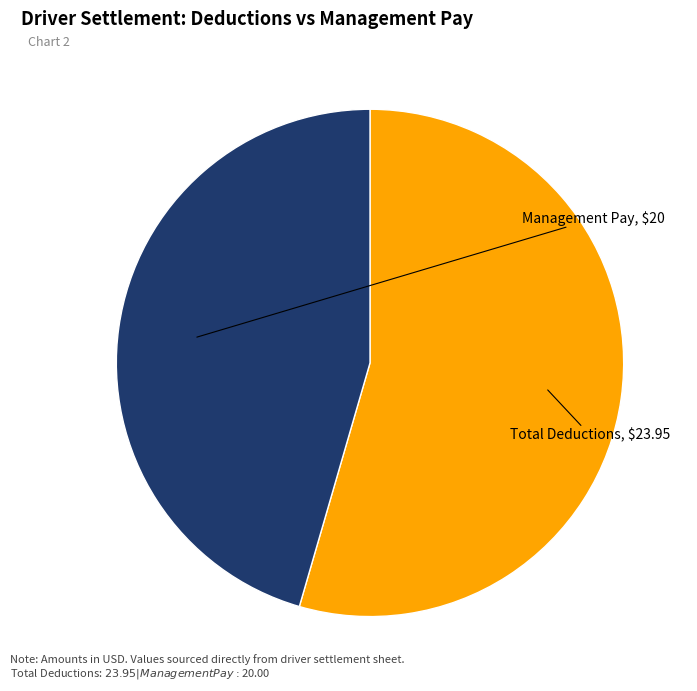

Does any single category account for the majority?

Yes